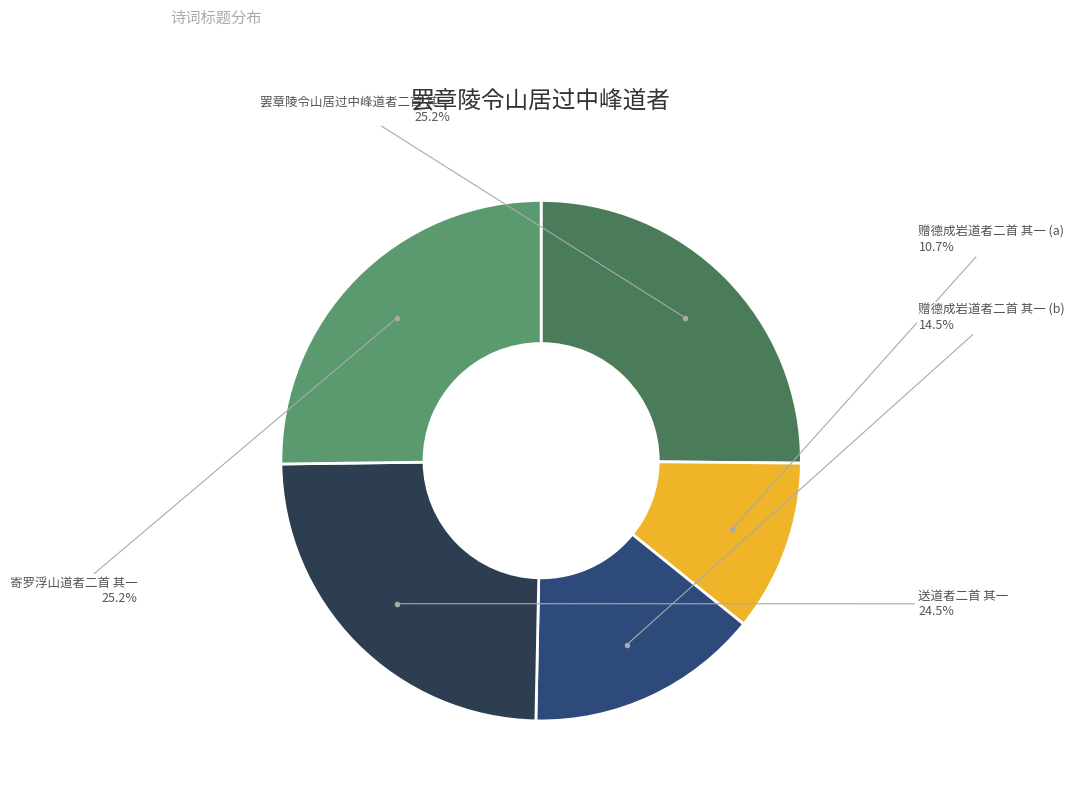

Is there a majority slice in this chart?

No